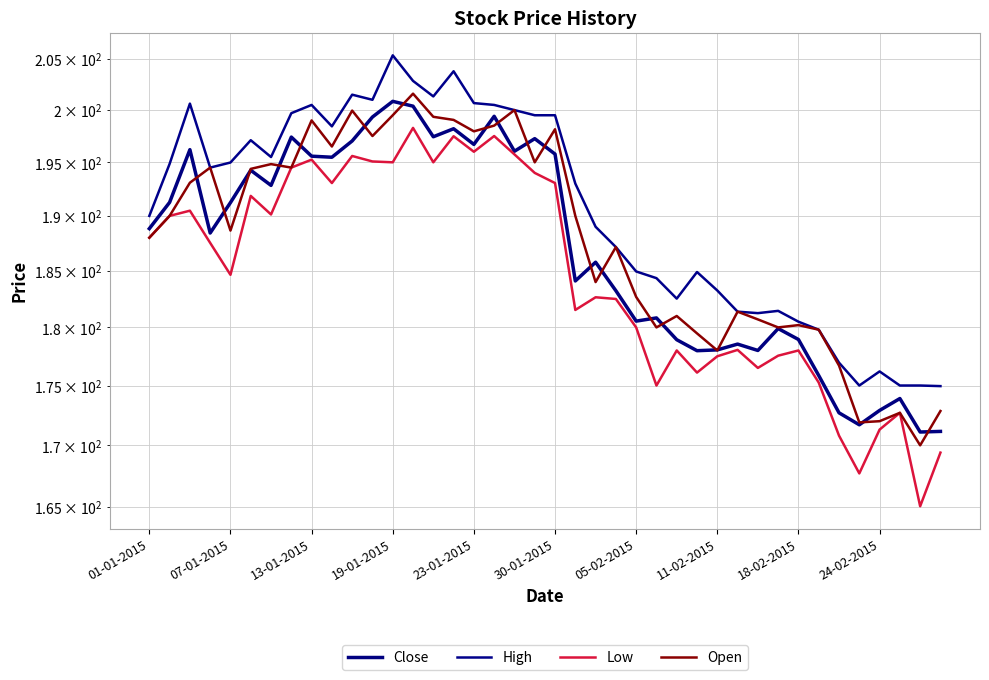

Is it true that Open equals 51.5 at 30-01-2015?

False